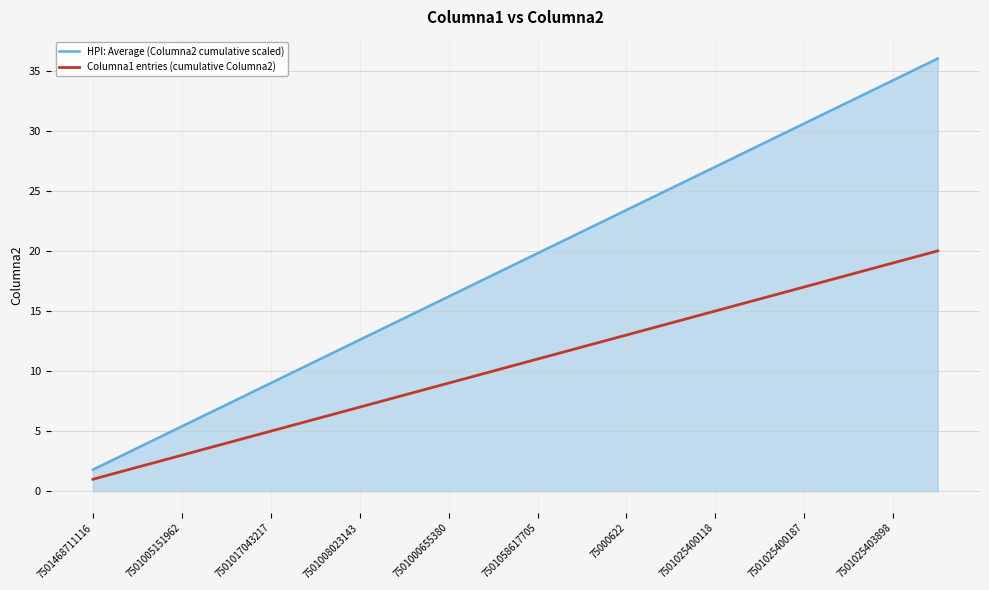

True or false: Columna1 entries (cumulative Columna2) and HPI: Average (Columna2 cumulative scaled) cross at least once.

False